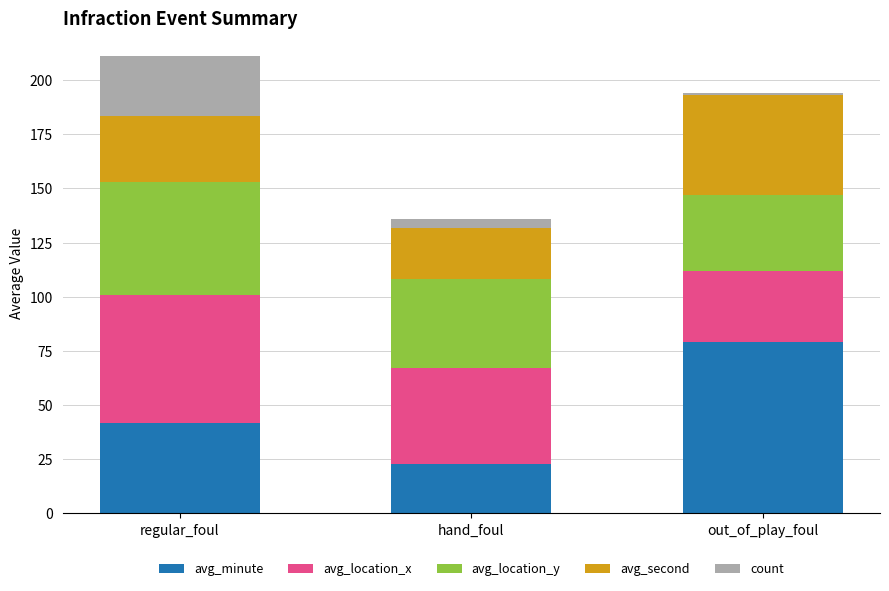

The value of avg_minute at regular_foul is 9.3. True or false?

False